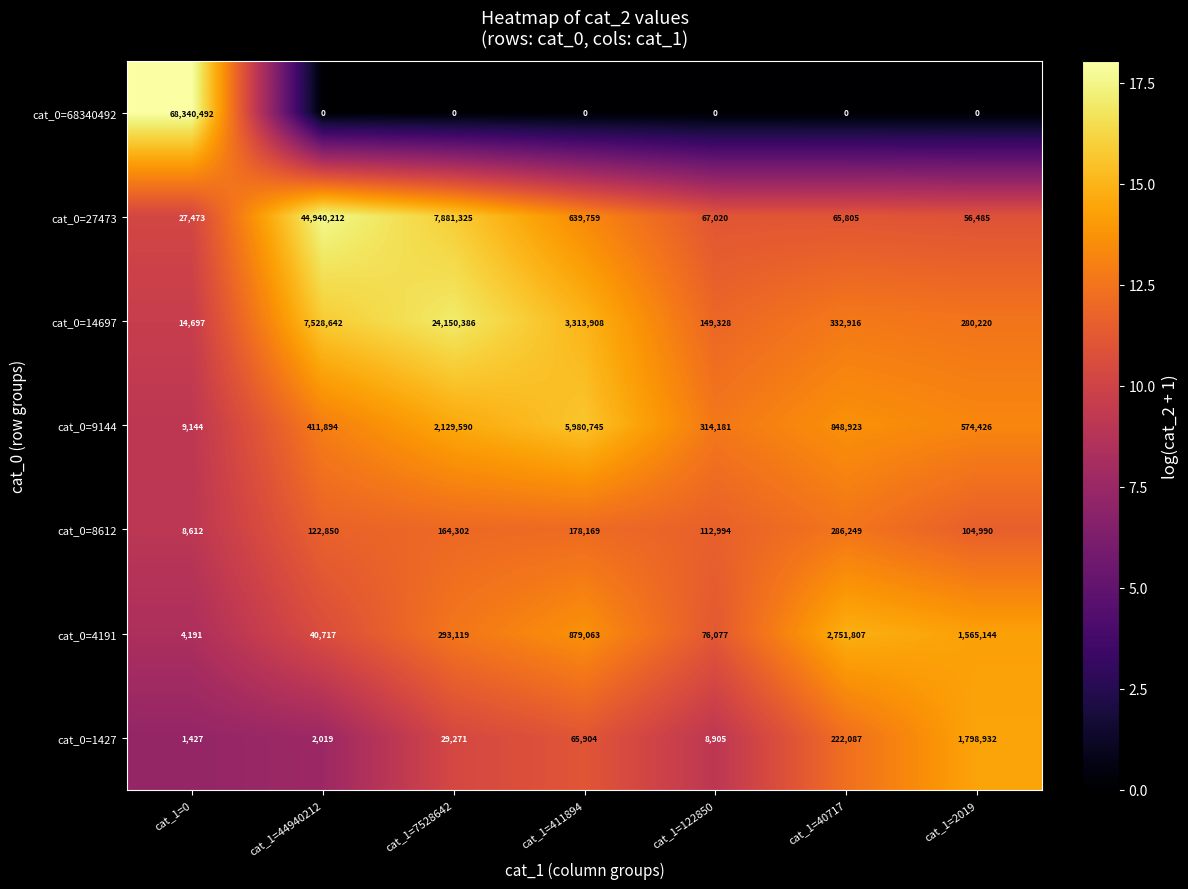

What is the maximum value for cat_0=9144?

5980745